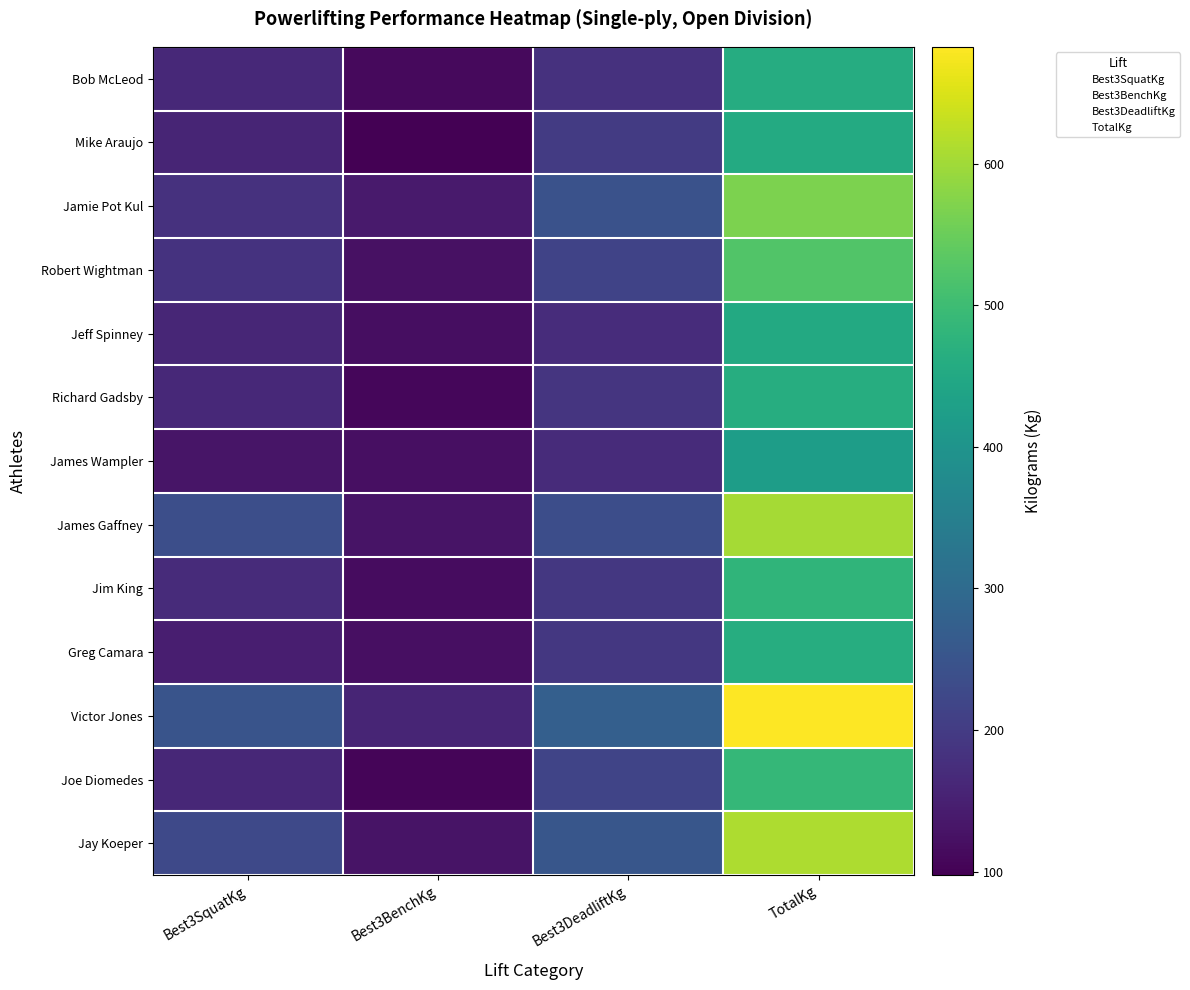

Which has a higher value, TotalKg or Best3SquatKg?

TotalKg